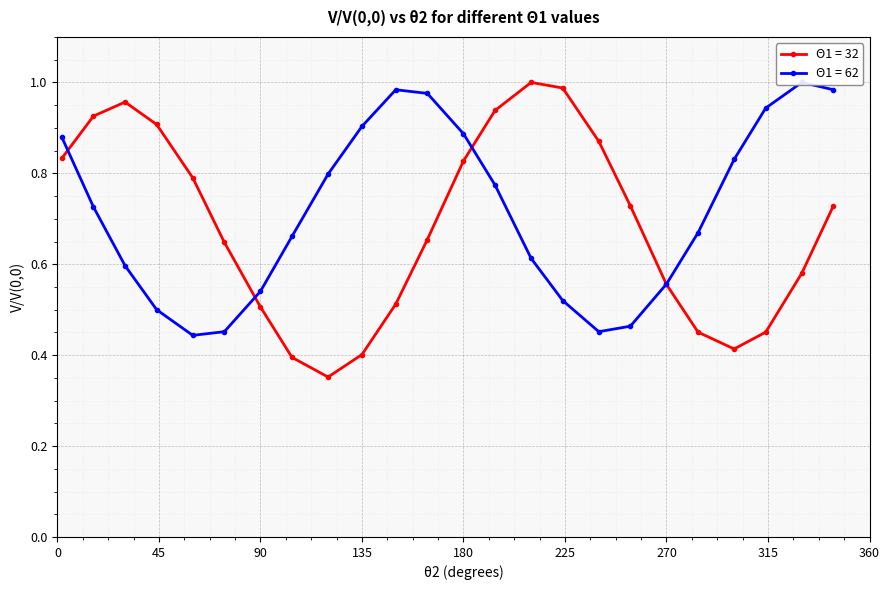

How many lines are shown in the chart?

2